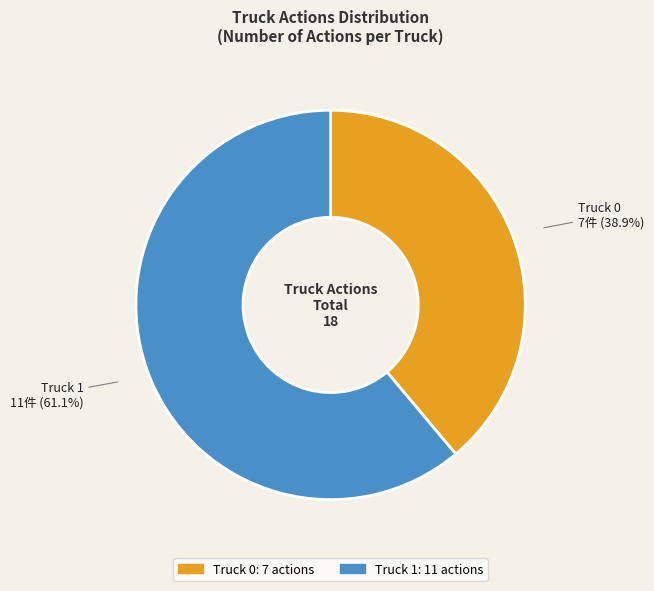

True or false: Truck 0 accounts for 39% of the total.

True